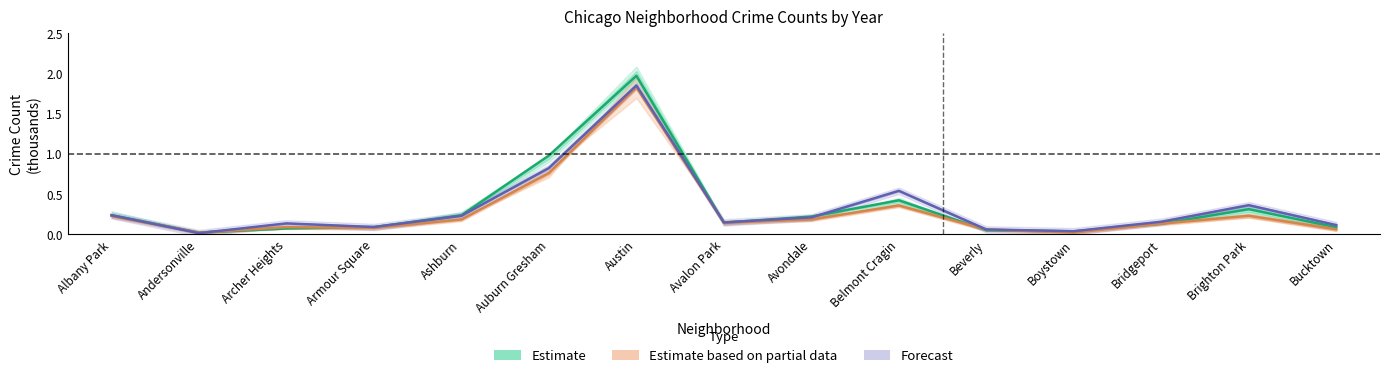

The Estimate based on partial data series shows 0.1 at Bridgeport. True or false?

True